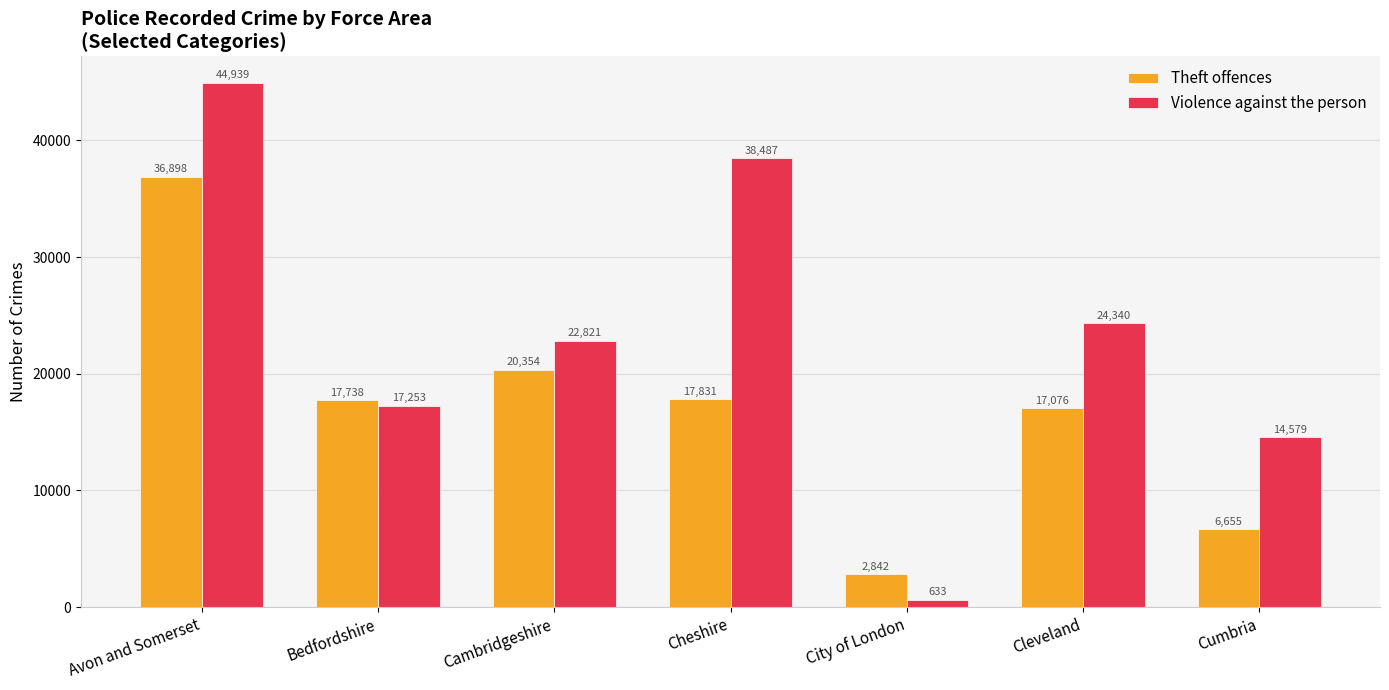

Is the value of Violence against the person at Bedfordshire greater than the value of Theft offences at Cambridgeshire?

No